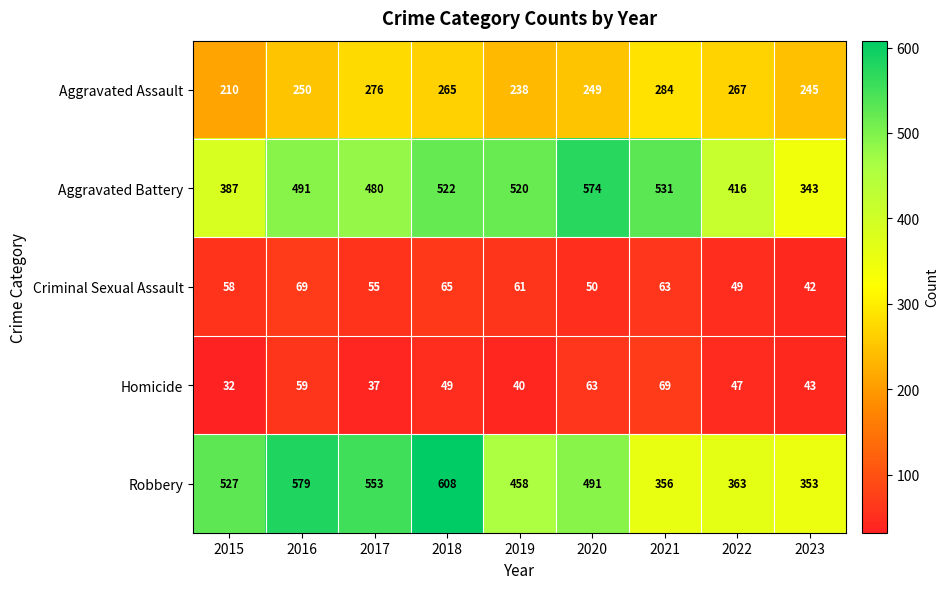

True or false: Homicide has a value of 59 at 2016.

True